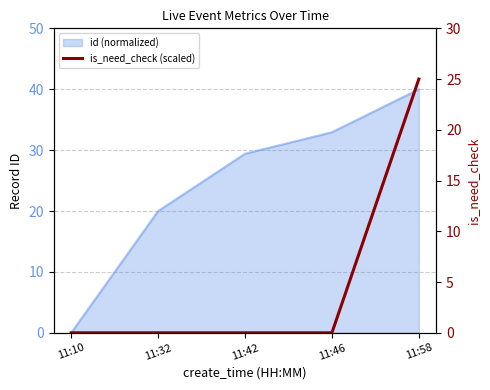

Which has a higher value, 11:58 or 11:42?

11:58